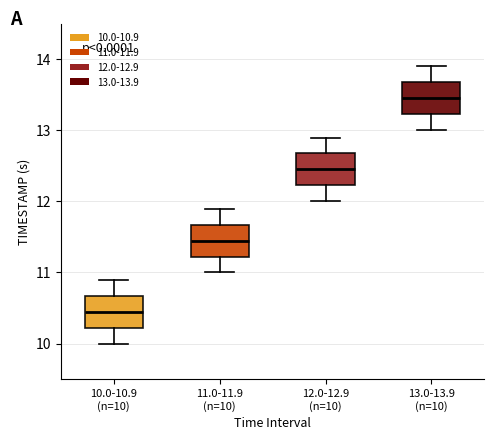

Reading left to right, transcribe this box plot: for each box, give where its median line is, the range the box spans, and where its two whiskers end, as read against the y-axis. The values are not printed on the chart, so give them approximately, as read against the axis.

10.0-10.9 (n=10): median 10.5, box 10.2 to 10.7, whiskers 10.0 to 10.9
11.0-11.9 (n=10): median 11.5, box 11.2 to 11.7, whiskers 11.0 to 11.9
12.0-12.9 (n=10): median 12.5, box 12.2 to 12.7, whiskers 12.0 to 12.9
13.0-13.9 (n=10): median 13.5, box 13.2 to 13.7, whiskers 13.0 to 13.9